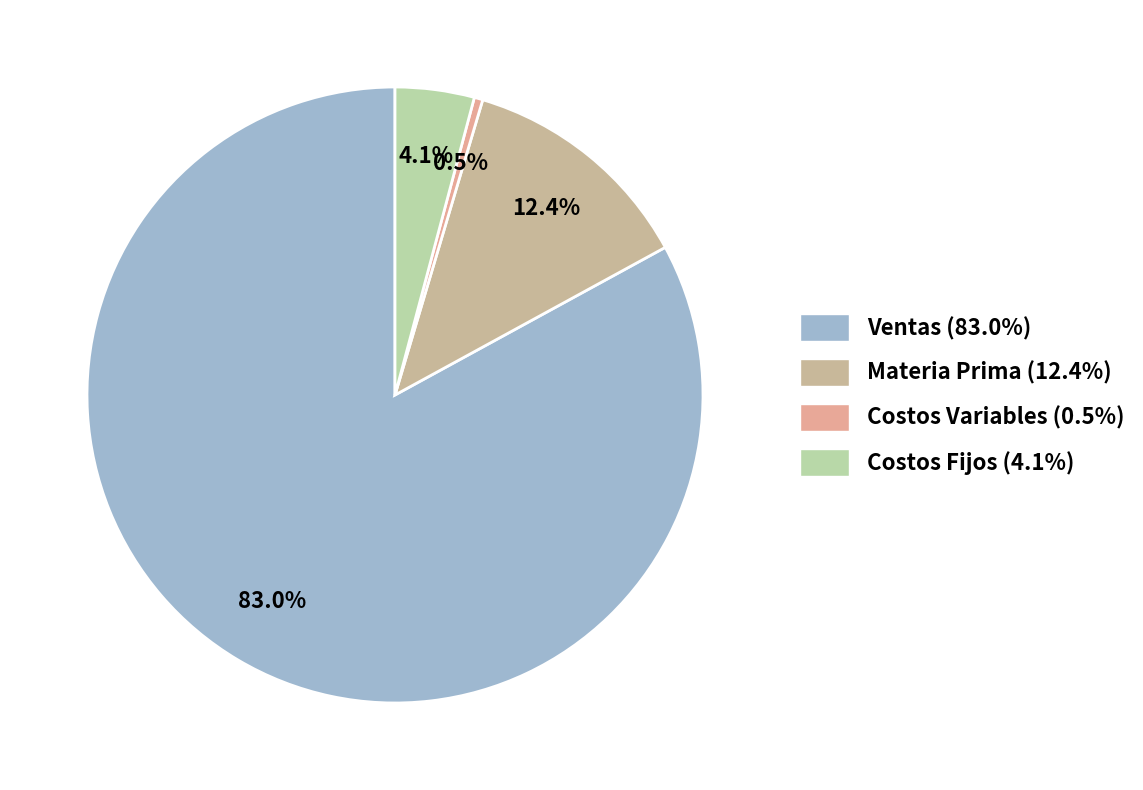

How many segments does this pie chart have?

4